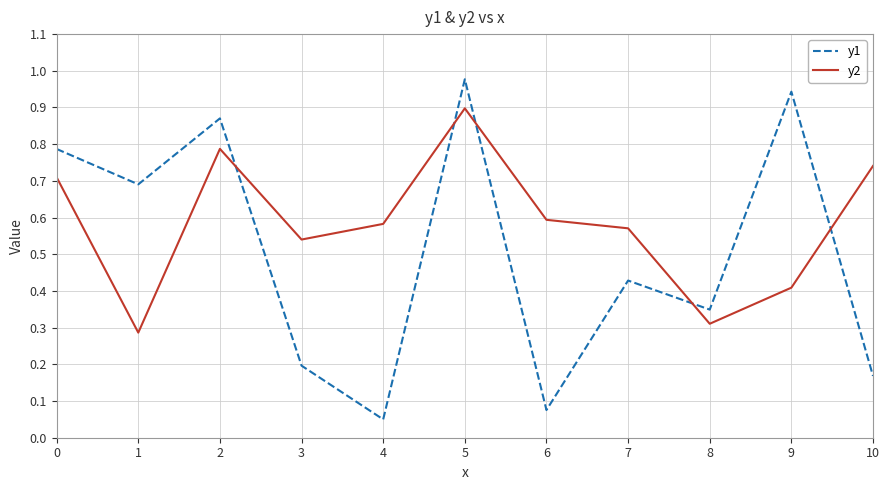

Which label corresponds to the smallest value in the chart?

4